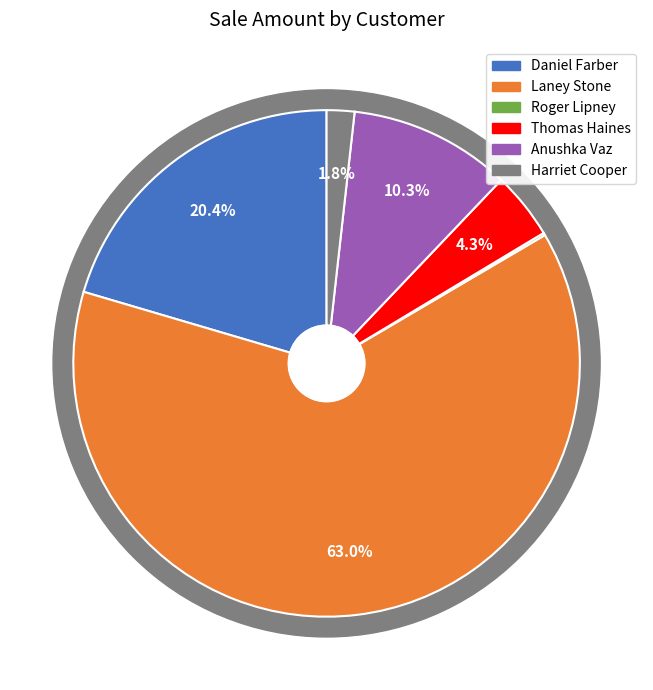

Between Laney Stone and Thomas Haines, which is larger?

Laney Stone